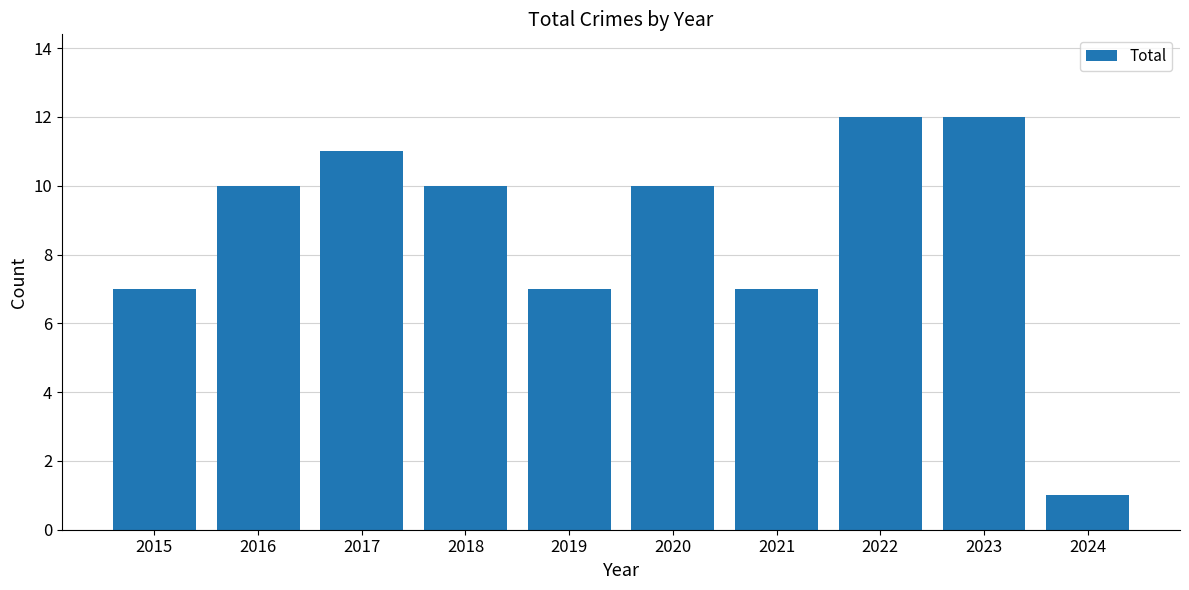

What is the sum of all values?

87